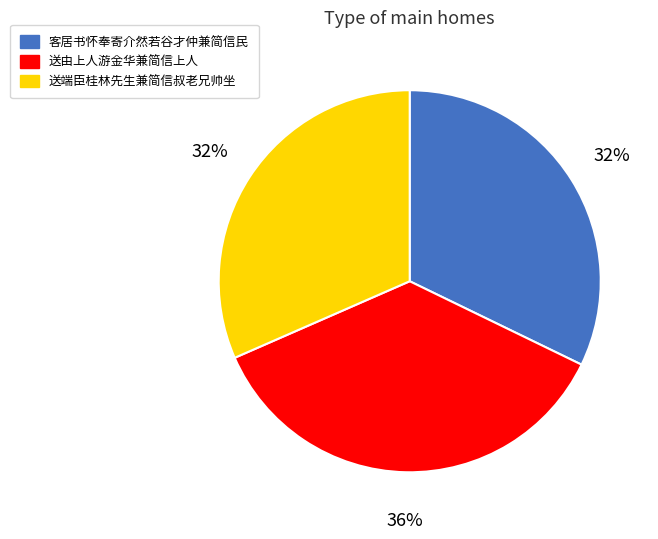

How many segments does this pie chart have?

3